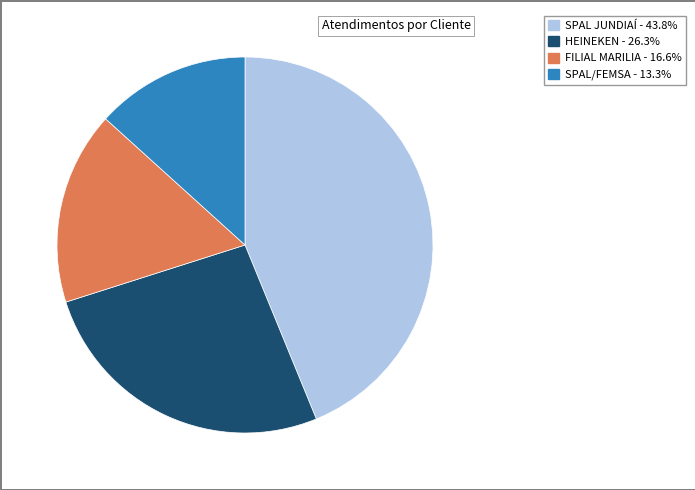

What is the ratio of the value at FILIAL MARILIA to the value at SPAL JUNDIAÍ?

0.4